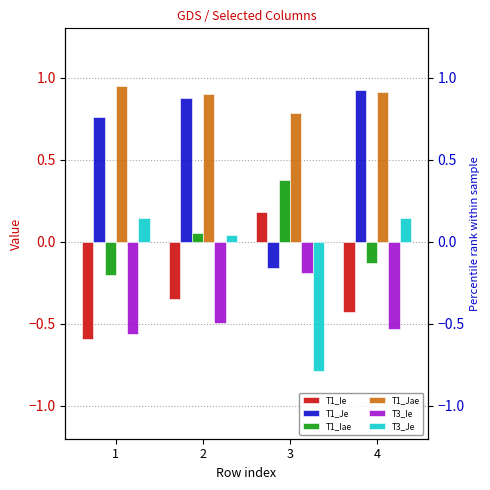

What is the value of the T1_Ie bar at the 2nd from the left?

-0.3